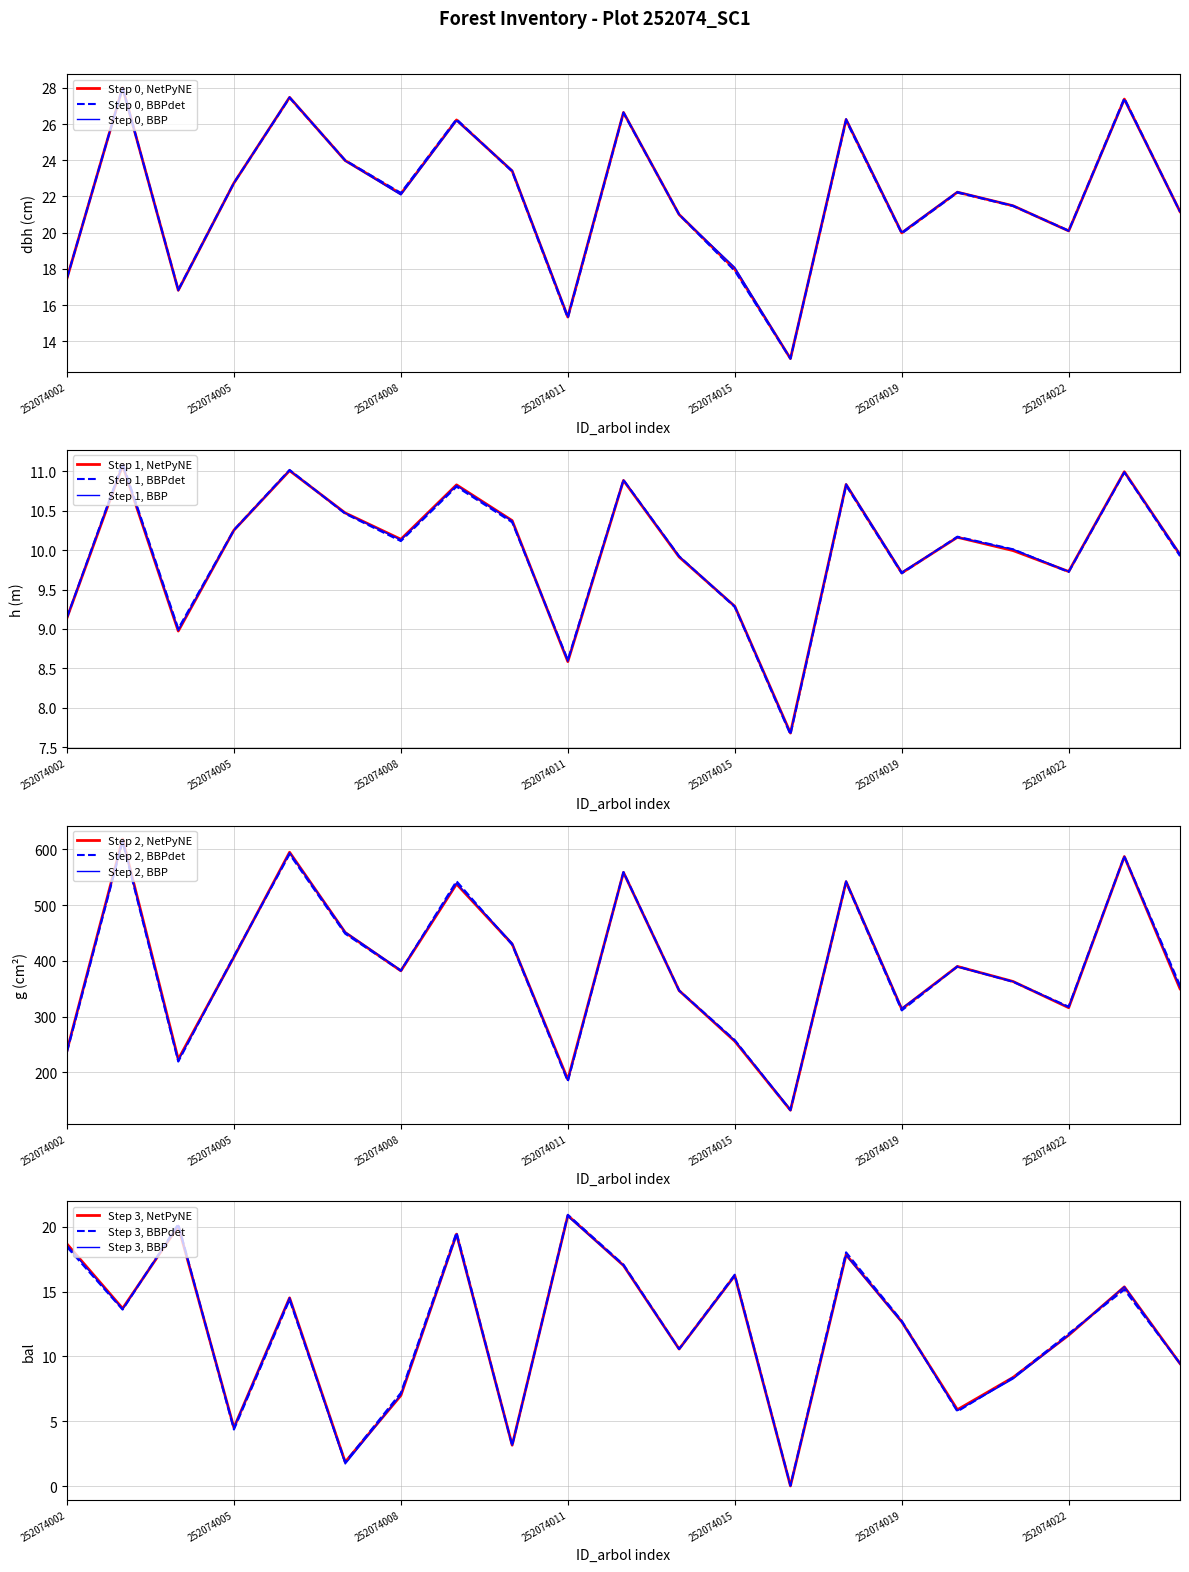

Which series has the widest spread of values?

g